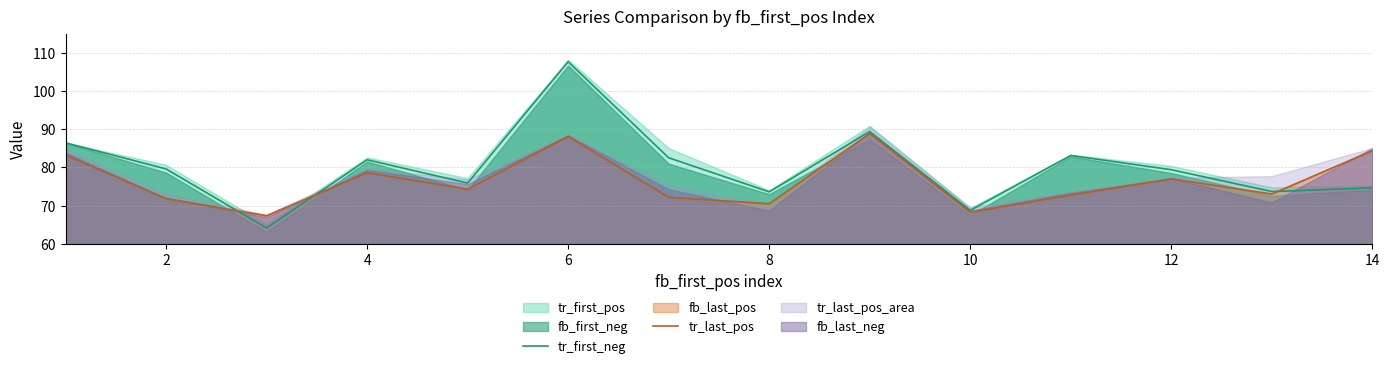

What is the maximum value for tr_first_neg?

107.6